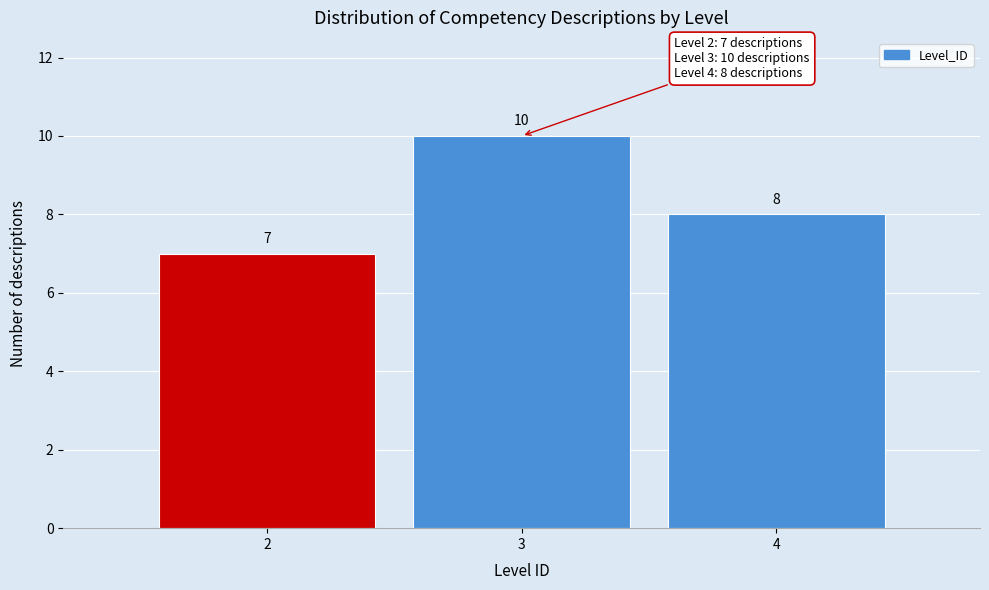

Reading left to right, what are all the values shown in this chart?

2=7	3=10	4=8